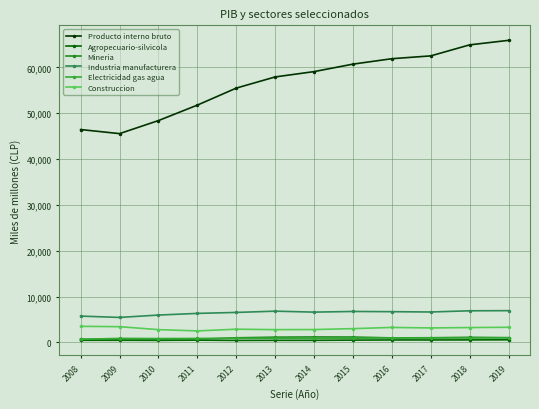

Rank the categories by Agropecuario-silvicola value from lowest to highest.

2012, 2010, 2013, 2014, 2008, 2009, 2011, 2015, 2016, 2017, 2018, 2019